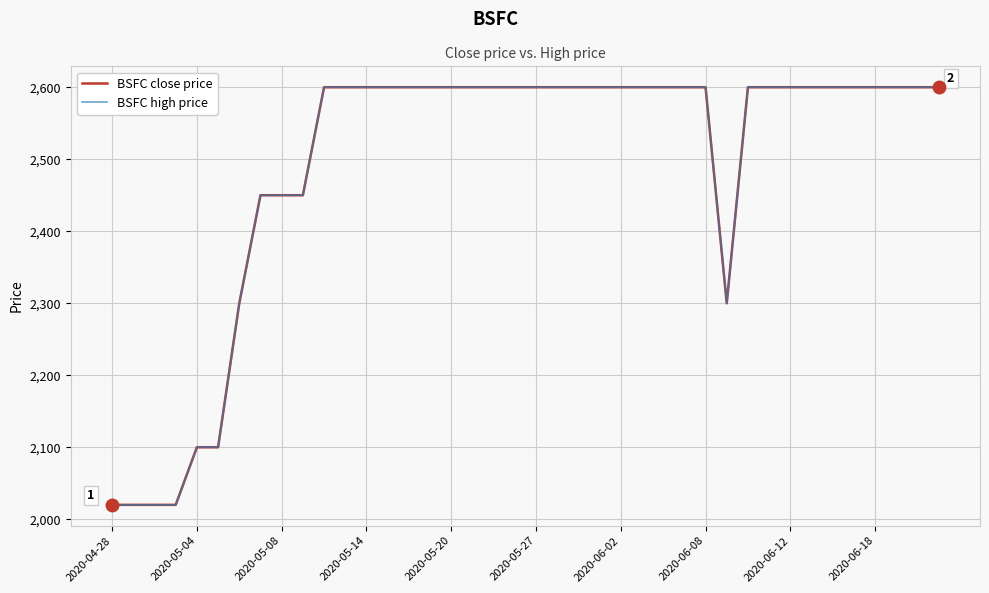

List the series in order of their peak value, lowest first.

BSFC close price, BSFC high price